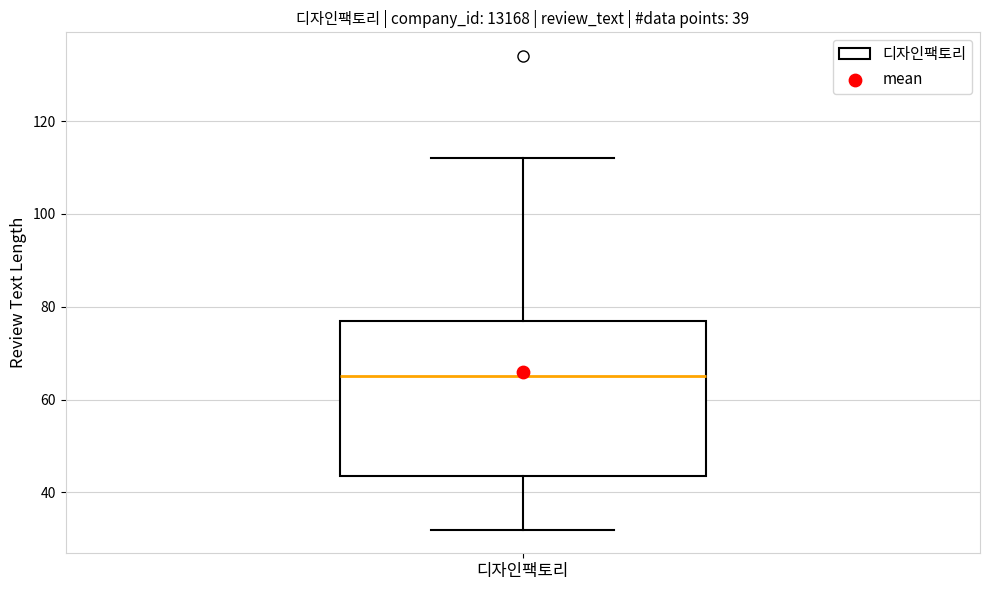

Transcribe this box plot: give where the median line is, the range the box spans, and where the two whiskers end, as read against the y-axis. The values are not printed on the chart, so give them approximately, as read against the axis.

median 66, box 44 to 78, whiskers 32 to 112